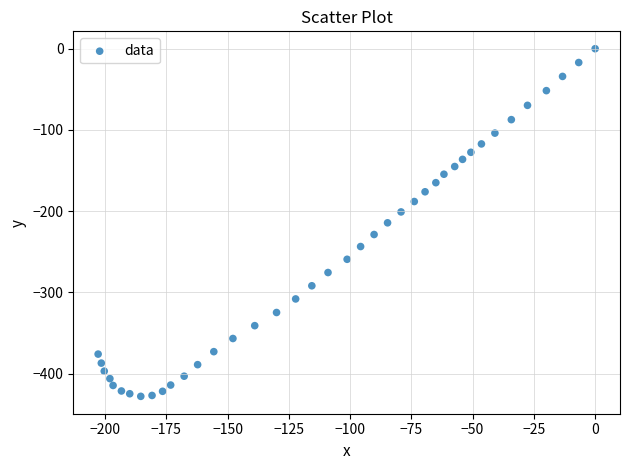

What is the range of Y values (max minus min)?

427.9